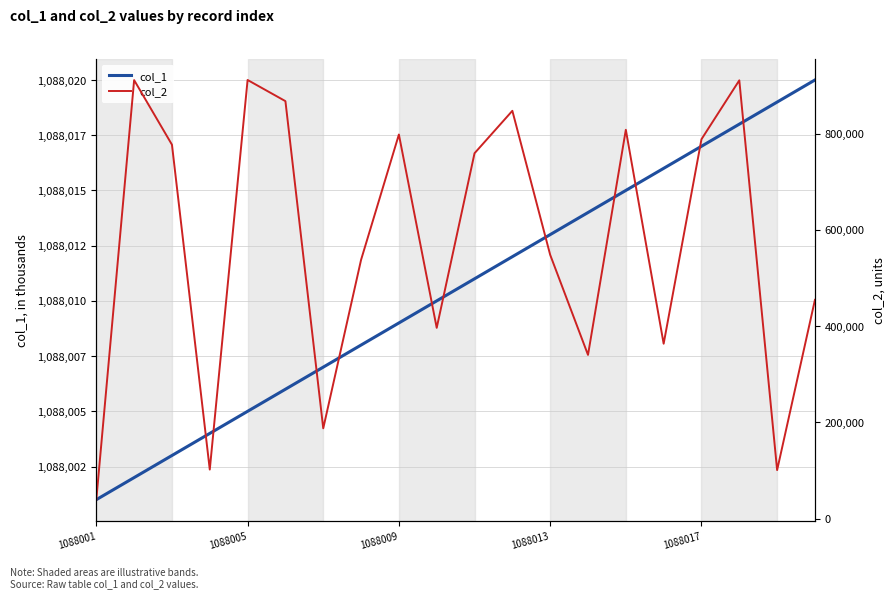

Count the number of data series in this chart.

2